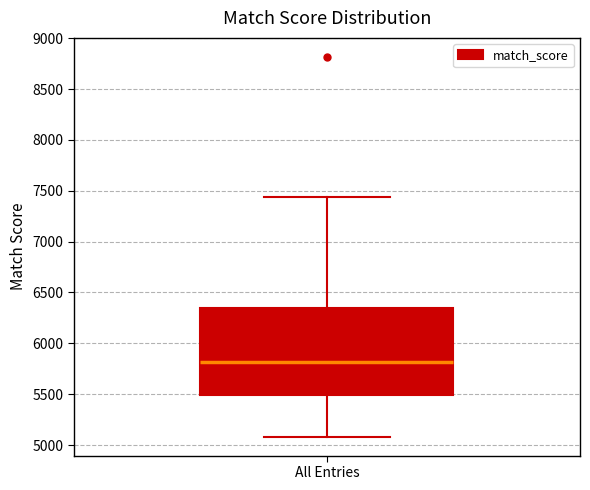

Read this box plot against the y-axis: the position of the median line, the range covered by the box, and the ends of both whiskers. The values are not printed on the chart, so give them approximately, as read against the axis.

median 5800, box 5500 to 6350, whiskers 5100 to 7450